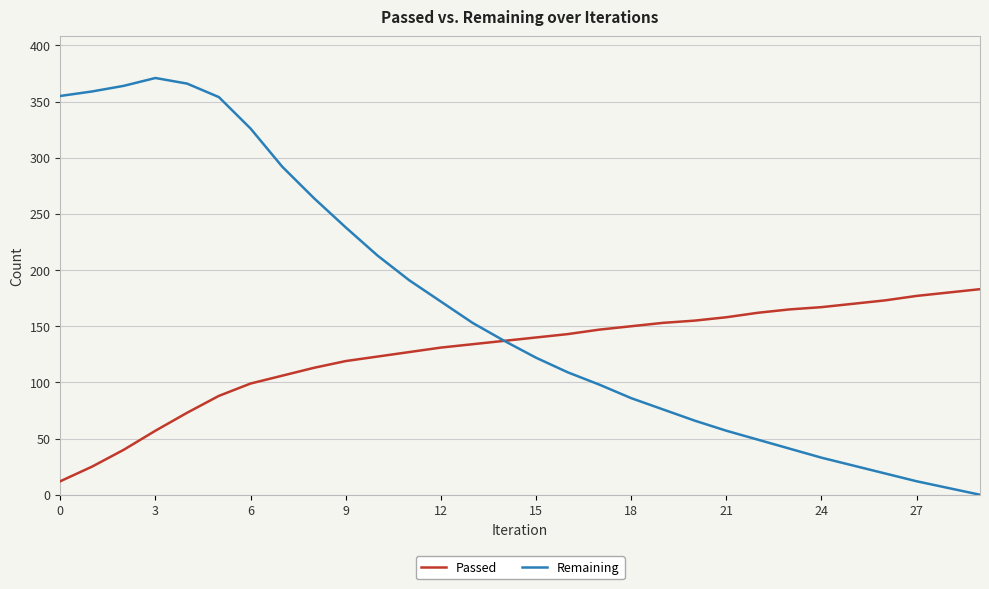

List the series in order of their peak value, lowest first.

Passed, Remaining